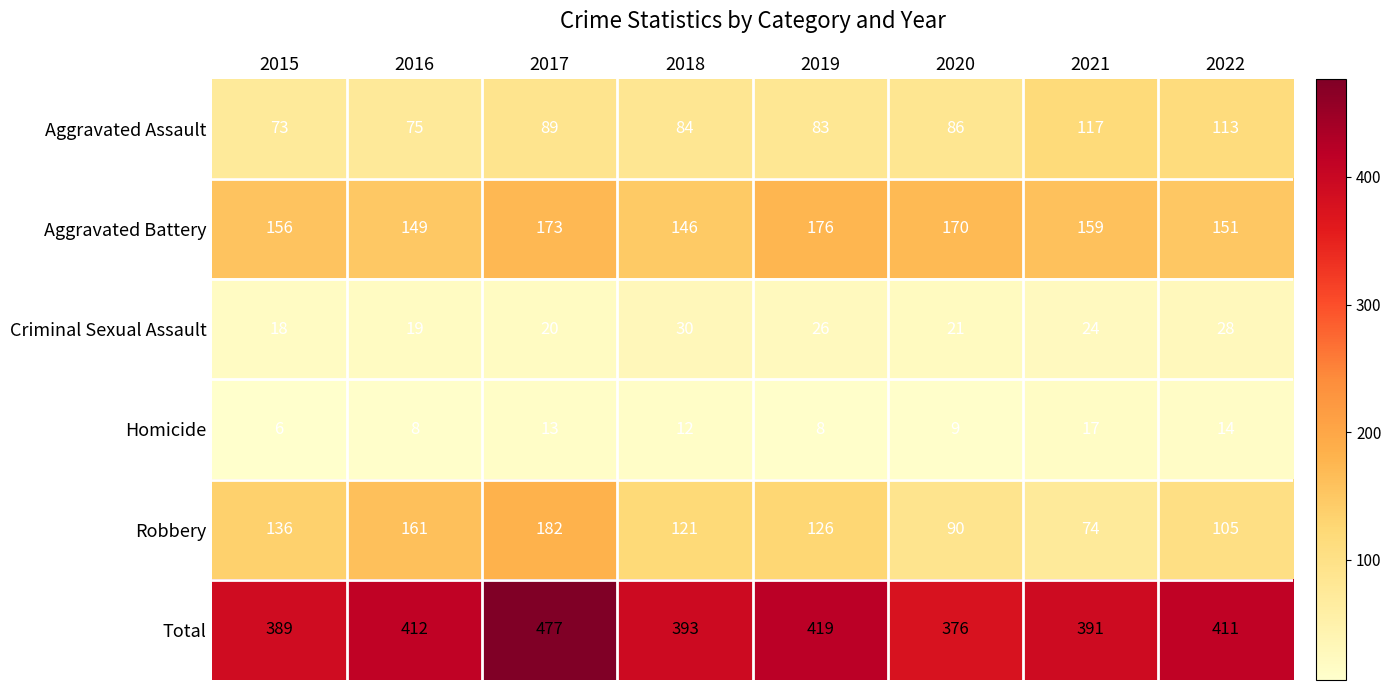

Rank the series at 2022 from highest to lowest value.

Total, Aggravated Battery, Aggravated Assault, Robbery, Criminal Sexual Assault, Homicide